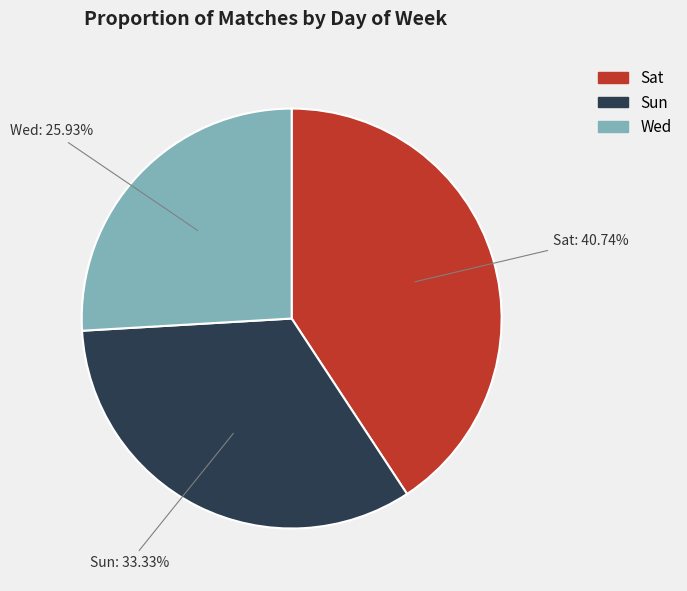

What is the ratio of the value at Wed to the value at Sat?

0.6